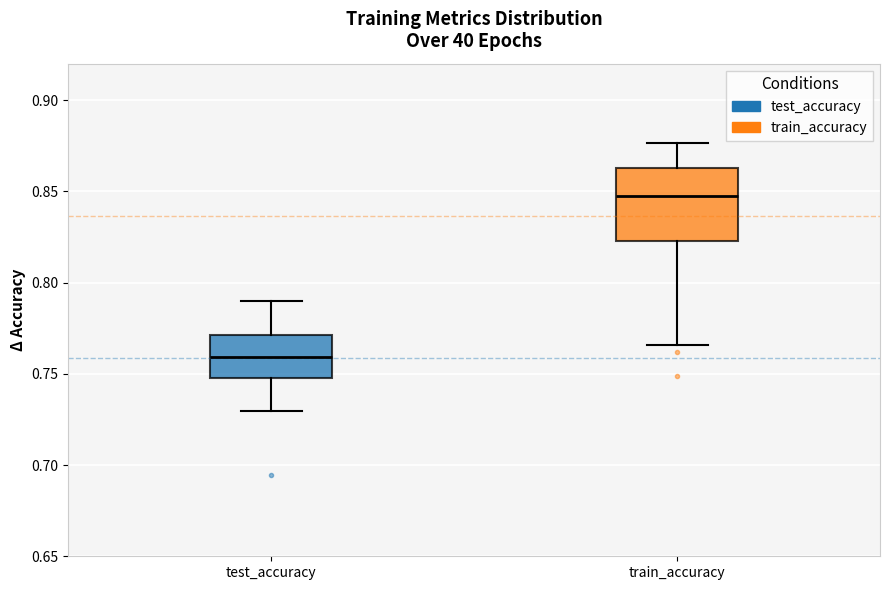

Where is the upper edge of the box for test_accuracy on the y-axis? The values are not printed on the chart, so give them approximately, as read against the axis.

0.770